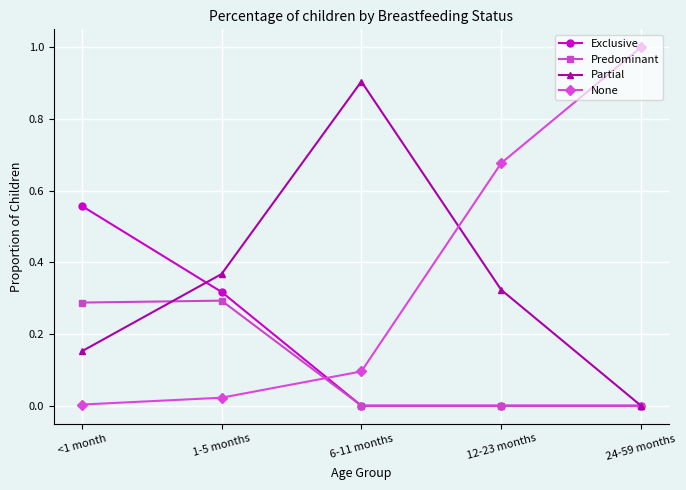

Which series ends up on top after the final intersection of None and Exclusive?

None